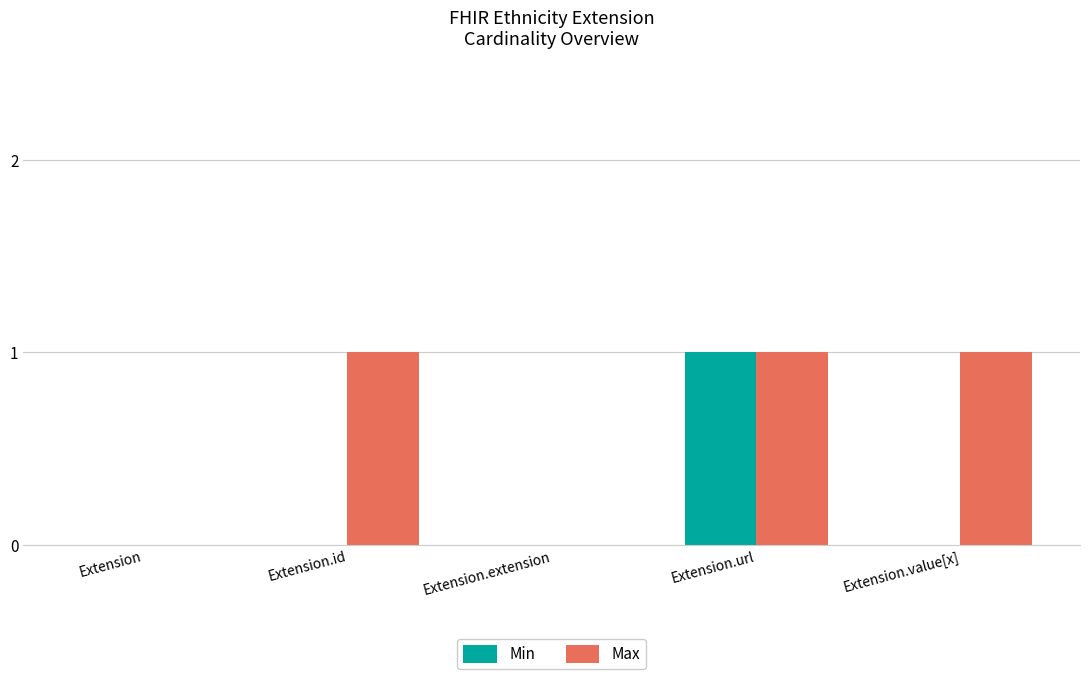

Is it true that Max equals 2 at Extension.id?

False